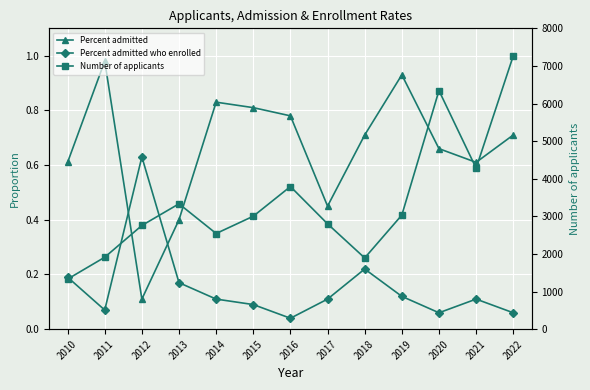

What is the greatest value displayed?

7268.0